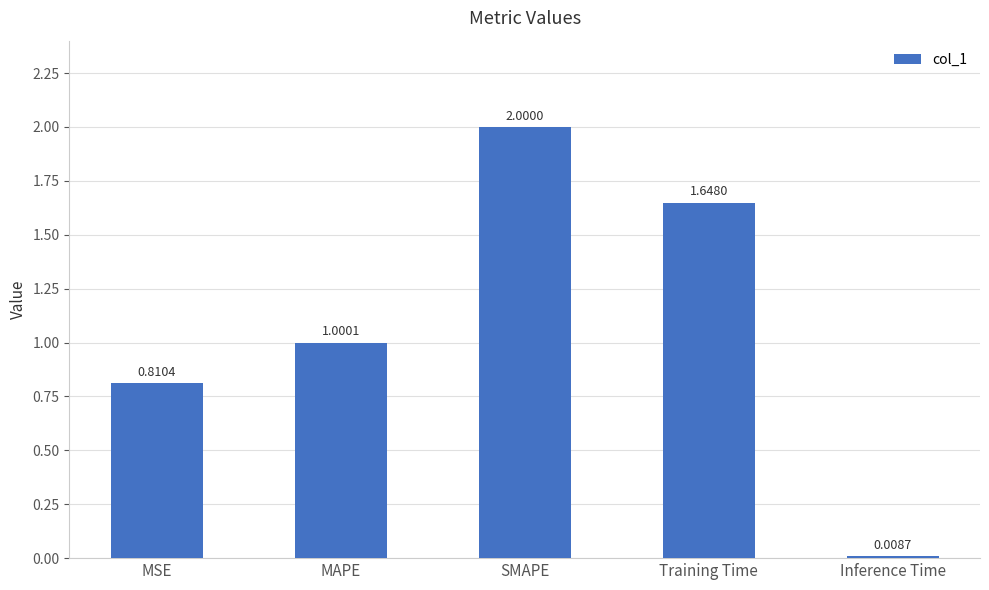

Which label corresponds to the smallest value in the chart?

Inference Time